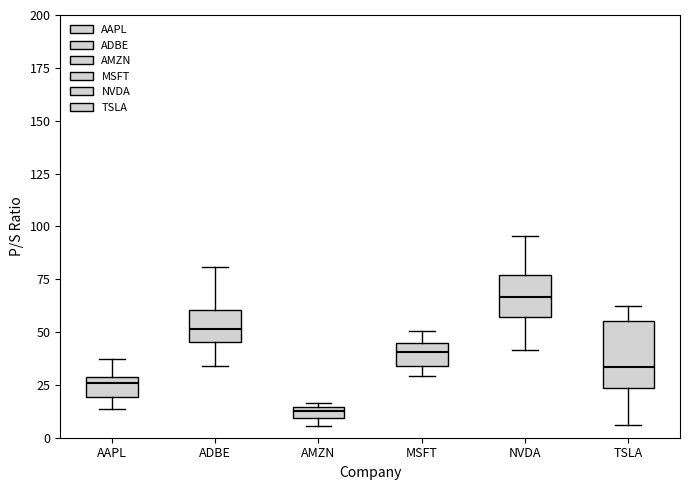

Comparing the boxes themselves (not the whiskers), which one is the tallest?

TSLA